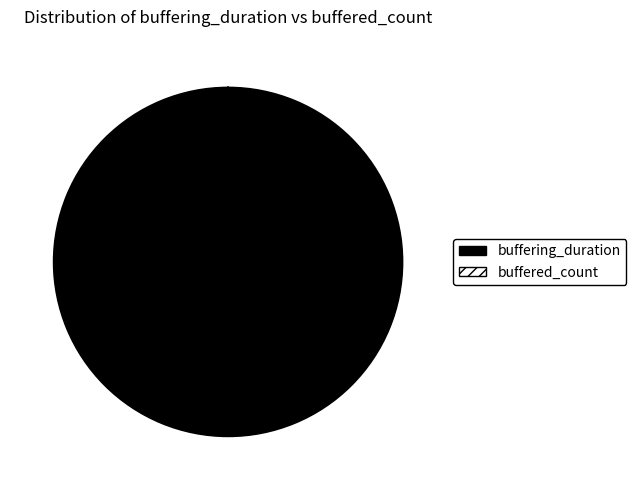

Which has a higher value, buffered_count or buffering_duration?

buffering_duration